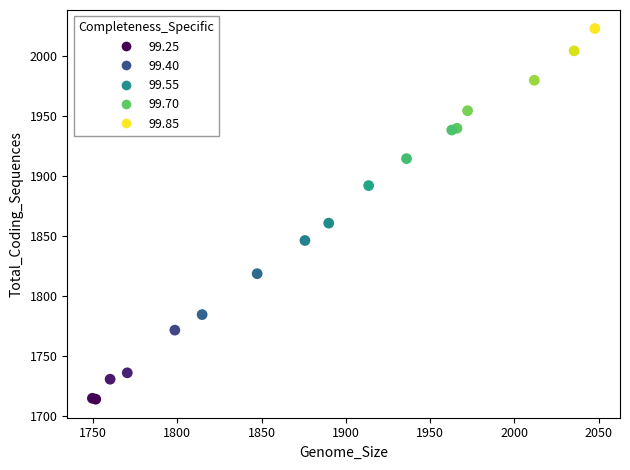

What Y value in the scatter plot is closest to 1868?

1860.6